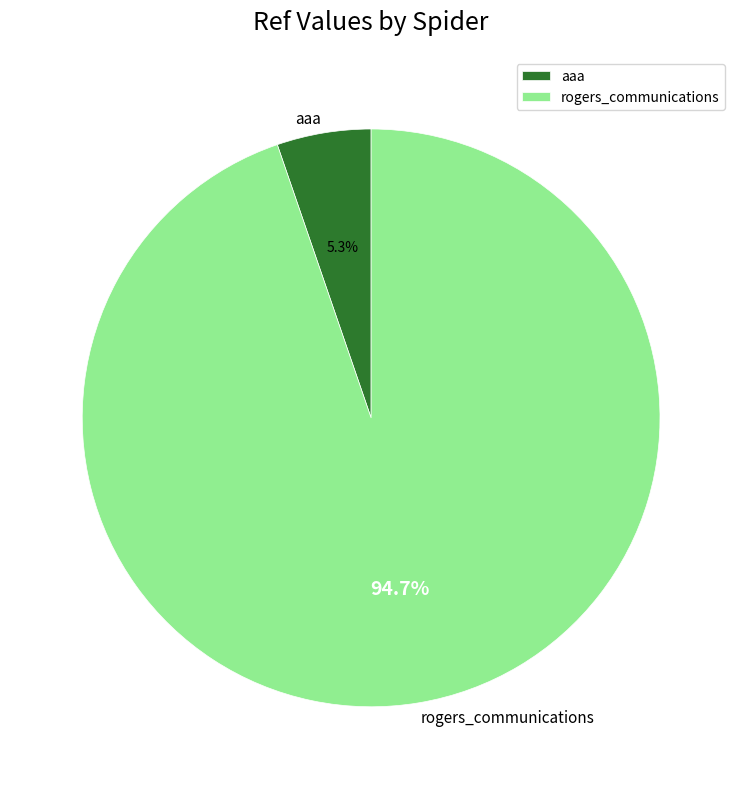

Does aaa represent more than half of the total?

No